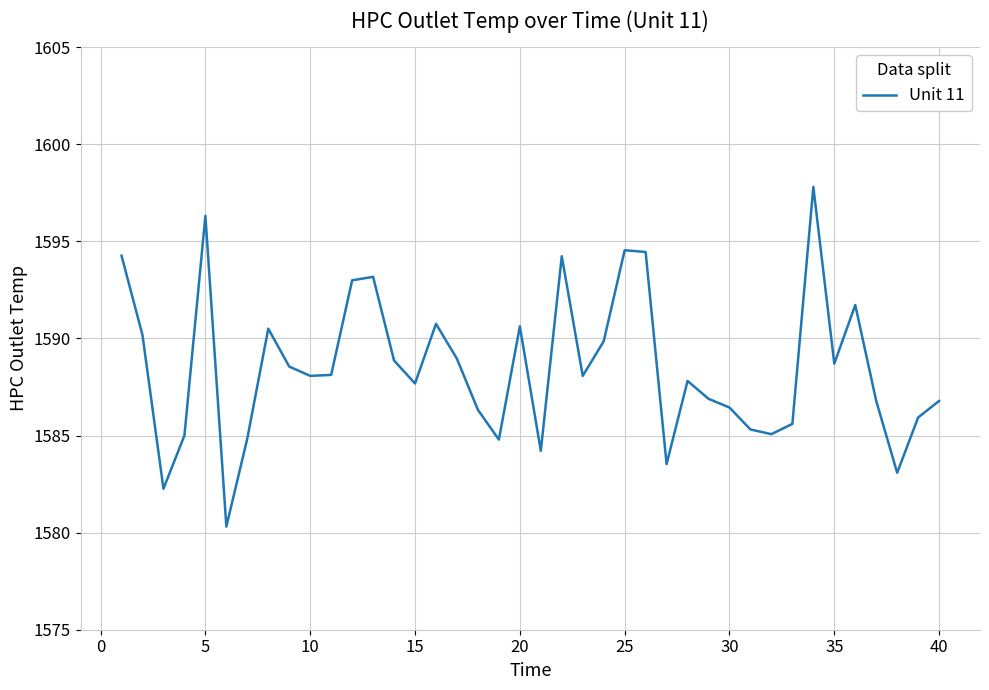

What is the greatest value displayed?

1597.8